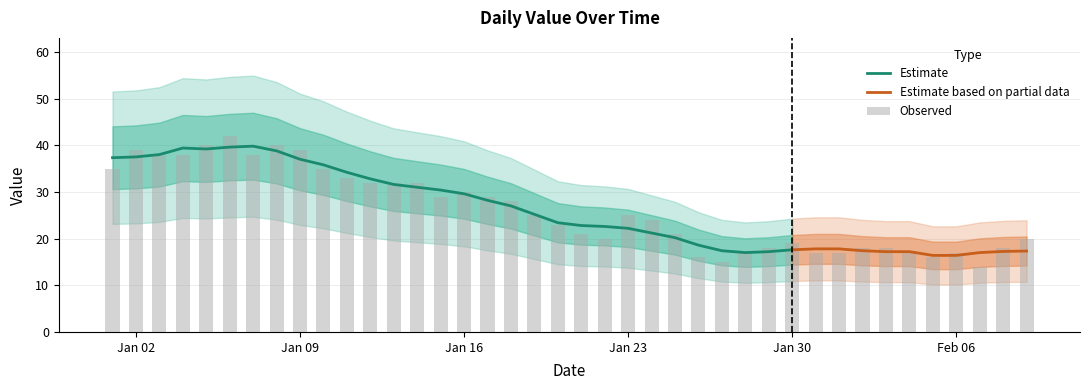

What is the greatest value displayed?

42